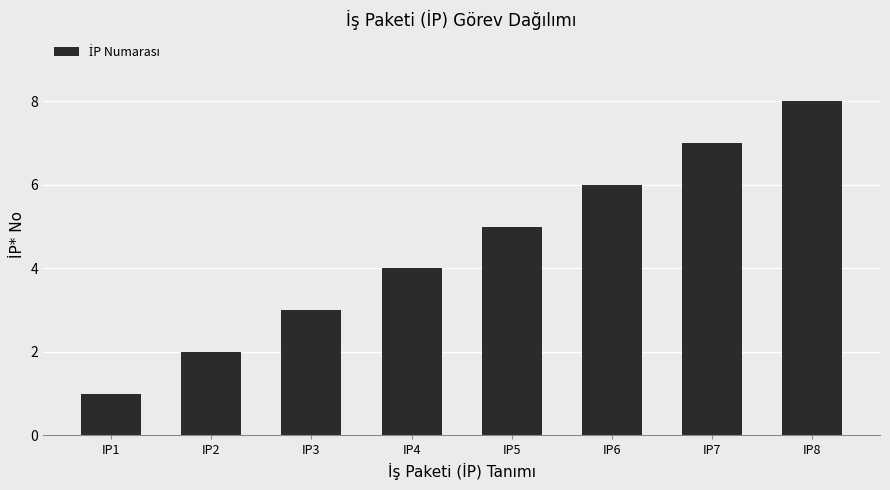

Does the chart contain stacked bars?

No